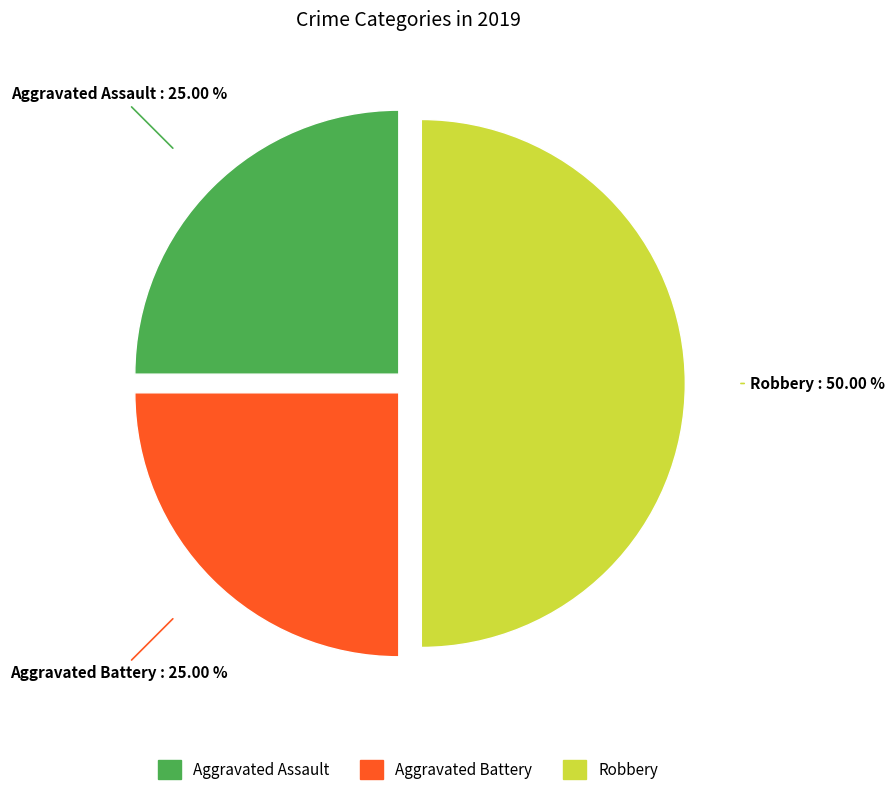

True or false: Robbery accounts for 61% of the total.

False